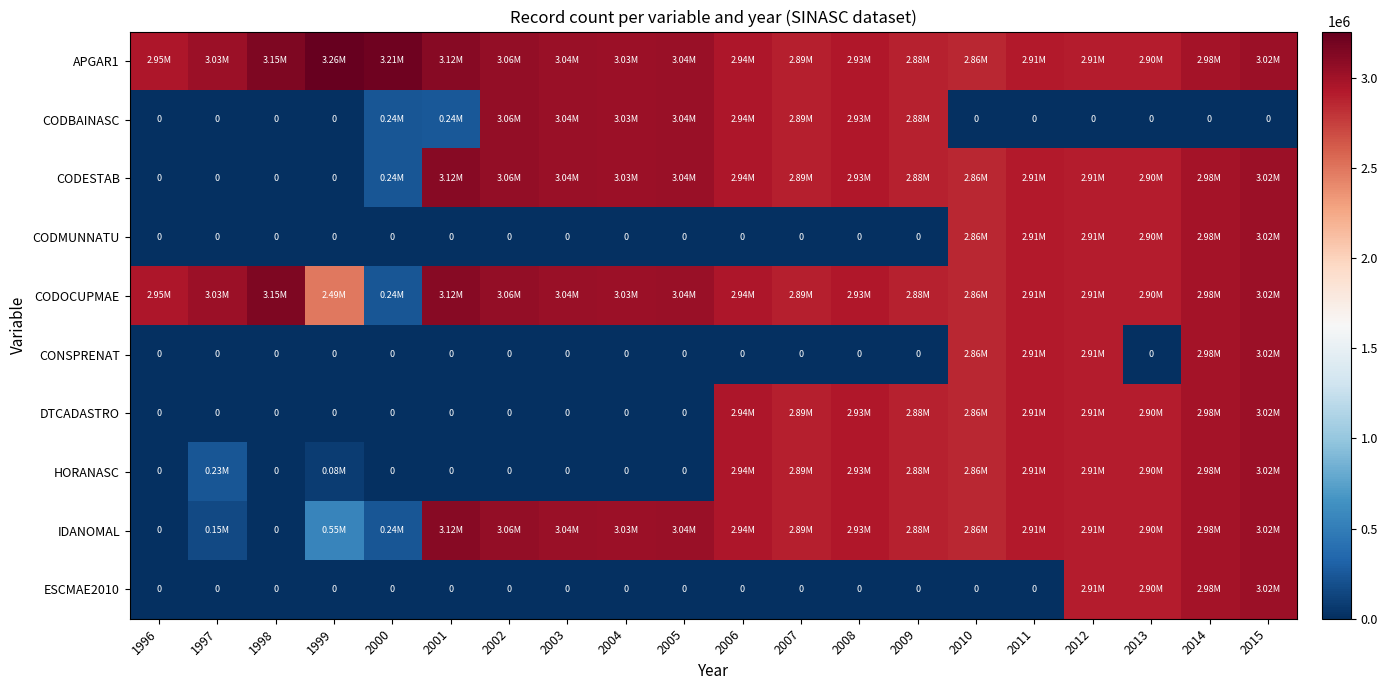

Where is CODOCUPMAE nearest to the value 1693783?

1999